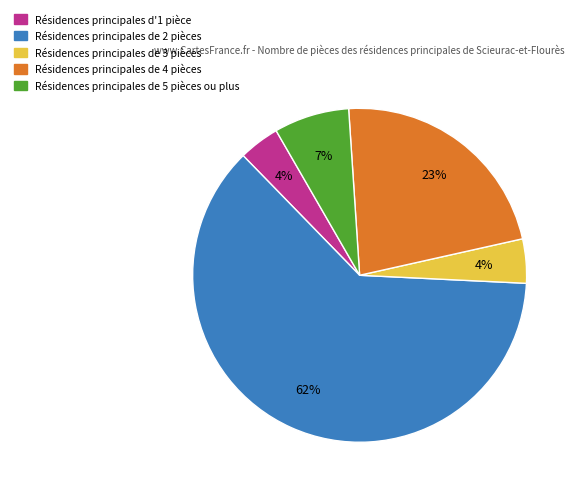

How many segments does this pie chart have?

5